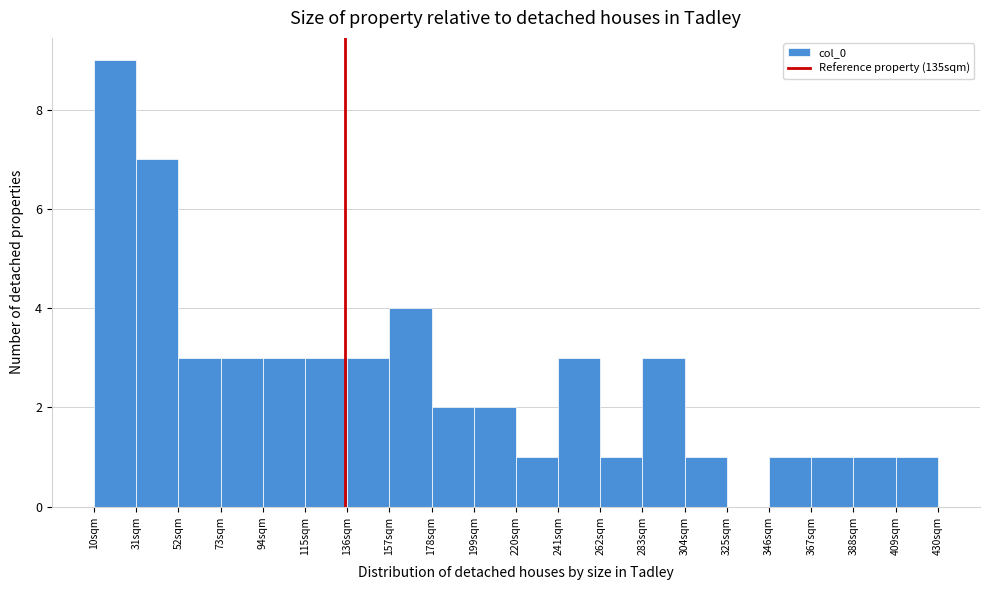

Reading left to right, transcribe this chart: for each bar, give the range it covers on the x-axis and its height. Neither the bar edges nor the heights are printed on the chart, so give them approximately, as read against the axes.

10 to 31: 9
31 to 52: 7
52 to 73: 3
73 to 94: 3
94 to 115: 3
115 to 136: 3
136 to 157: 3
157 to 178: 4
178 to 199: 2
199 to 220: 2
220 to 241: 1
241 to 262: 3
262 to 283: 1
283 to 304: 3
304 to 325: 1
325 to 346: 0
346 to 367: 1
367 to 388: 1
388 to 409: 1
409 to 430: 1